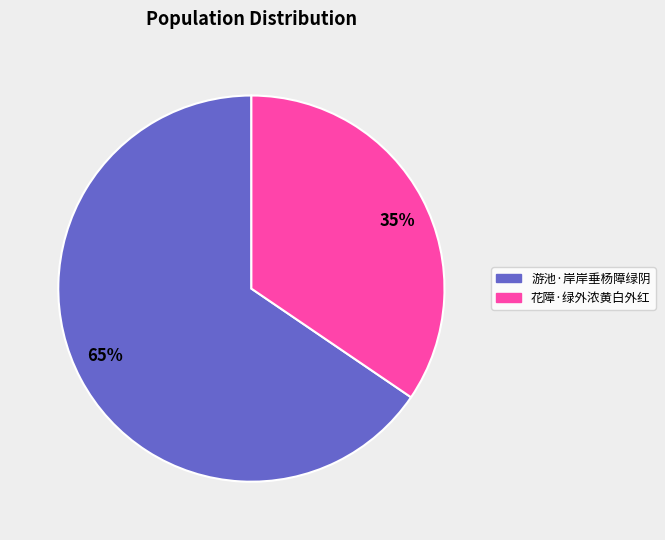

Between 花障·绿外浓黄白外红 and 游池·岸岸垂杨障绿阴, which is larger?

游池·岸岸垂杨障绿阴